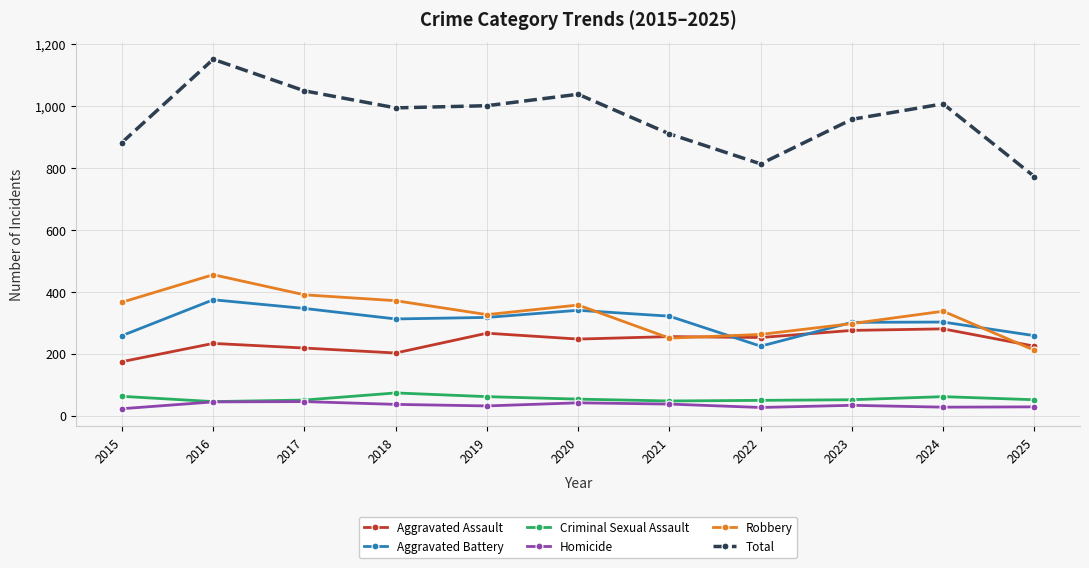

At which label does Homicide first exceed 33?

2016